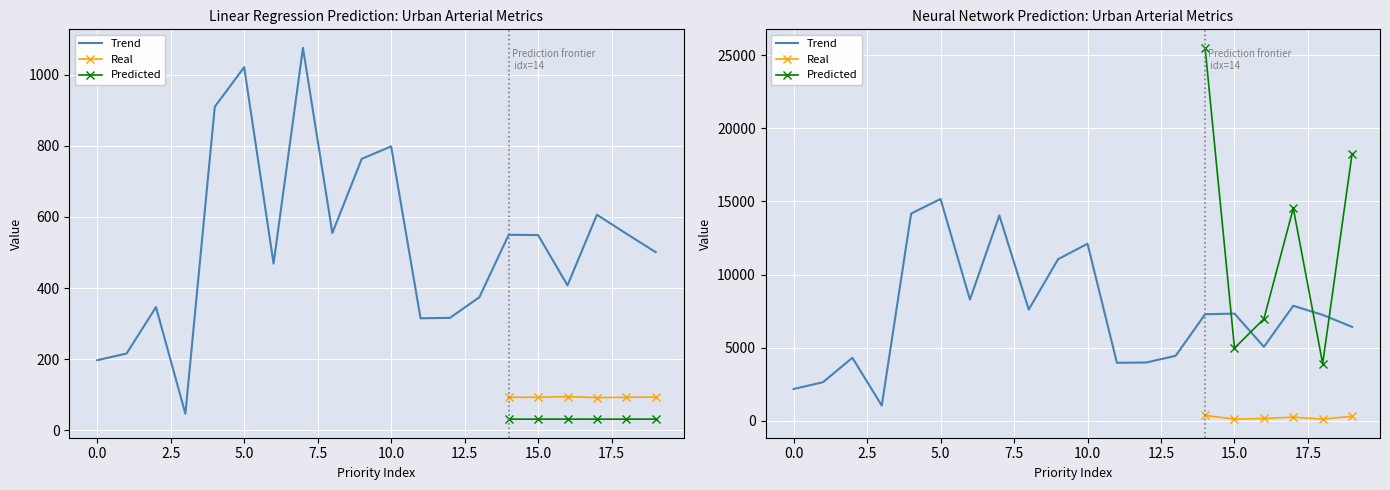

Reading right to left, transcribe all the data shown in this chart.

col_2: 93.3	92.6	91.9	94.5	92.6	92.6	95.0	95.8	95.8	89.3	89.8	92.6	85.6	93.7	86.3	87.8	99.4	95.4	97.1	97.4
col_4: 31.2	31.1	31.1	31.2	31.1	31.1	31.2	31.3	31.3	31.0	31.0	31.1	30.8	31.2	30.8	30.9	31.4	31.3	31.3	31.3
col_8: 501.0	553.2	606.3	407.5	549.1	549.9	374.1	316.1	315.0	798.6	763.6	555.0	1075.8	468.9	1021.4	910.2	46.4	346.3	215.9	196.9
col_13: 305.5	119.6	247.6	163.4	113.0	370.6	163.7	238.0	182.2	240.2	71.8	309.1	179.3	303.2	97.4	156.4	189.5	132.3	307.6	221.6
col_15: 18264.0	3911.8	14532.5	6969.0	4969.6	25496.3	8803.2	19766.6	14463.2	20911.4	2306.5	19559.1	10541.9	19802.5	4140.5	10691.6	7171.7	820.2	18495.3	11644.7
col_6: 6423.0	7242.0	7864.0	5058.0	7329.0	7287.0	4446.0	3987.0	3966.0	12108.0	11052.0	7607.0	14044.0	8287.0	15165.0	14172.0	1044.0	4308.0	2639.0	2175.0